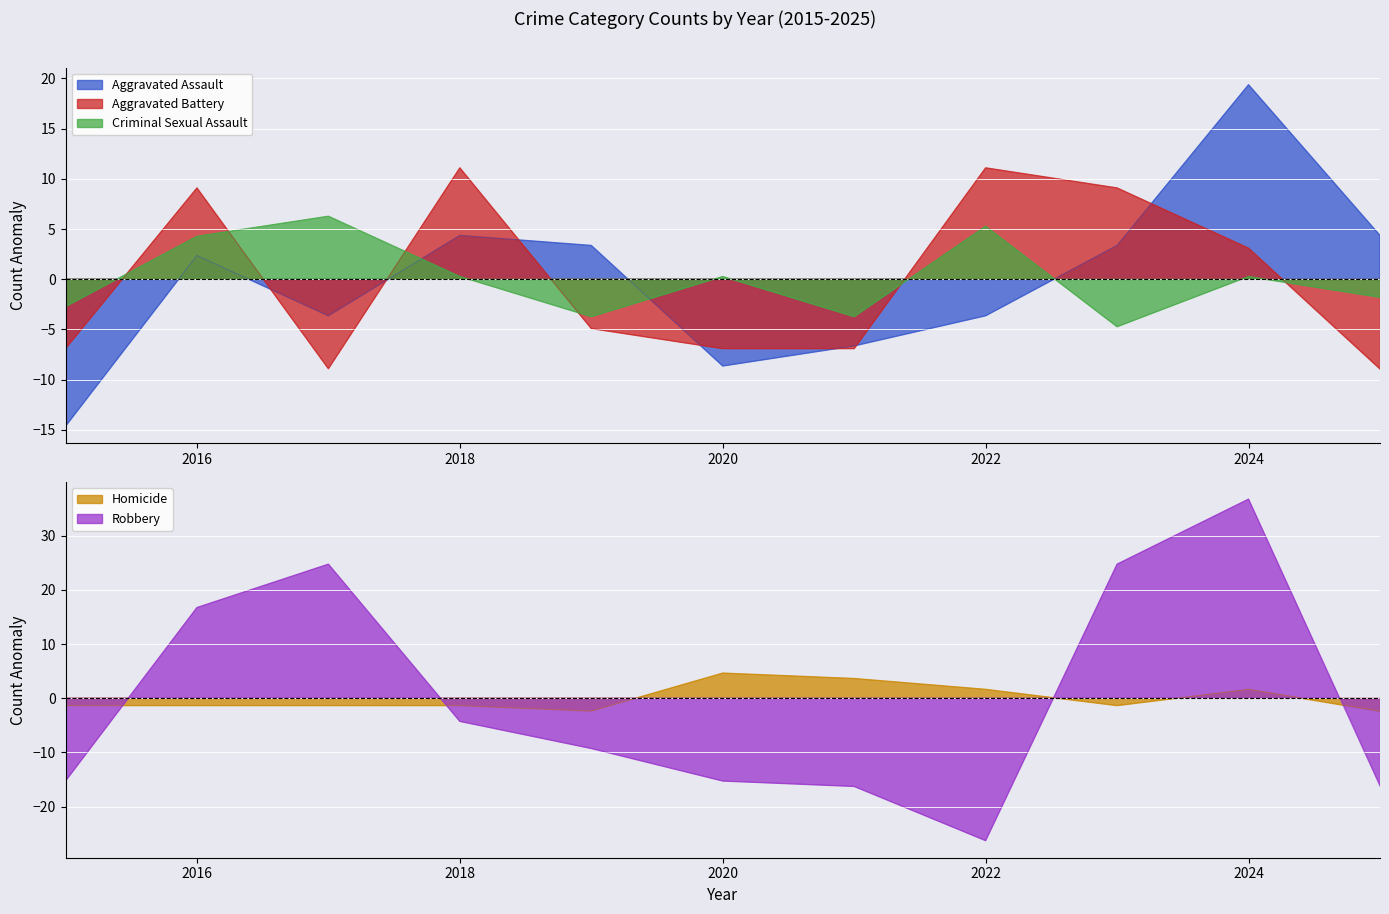

Reading left to right, extract all data points from this chart.

Aggravated Assault: -14.6	2.4	-3.6	4.4	3.4	-8.6	-6.6	-3.6	3.4	19.4	4.4
Aggravated Battery: -6.9	9.1	-8.9	11.1	-4.9	-6.9	-6.9	11.1	9.1	3.1	-8.9
Criminal Sexual Assault: -2.7	4.3	6.3	0.3	-3.7	0.3	-3.7	5.3	-4.7	0.3	-1.7
Homicide: -1.4	-1.4	-1.4	-1.4	-2.4	4.6	3.6	1.6	-1.4	1.6	-2.4
Robbery: -15.3	16.7	24.7	-4.3	-9.3	-15.3	-16.3	-26.3	24.7	36.7	-16.3